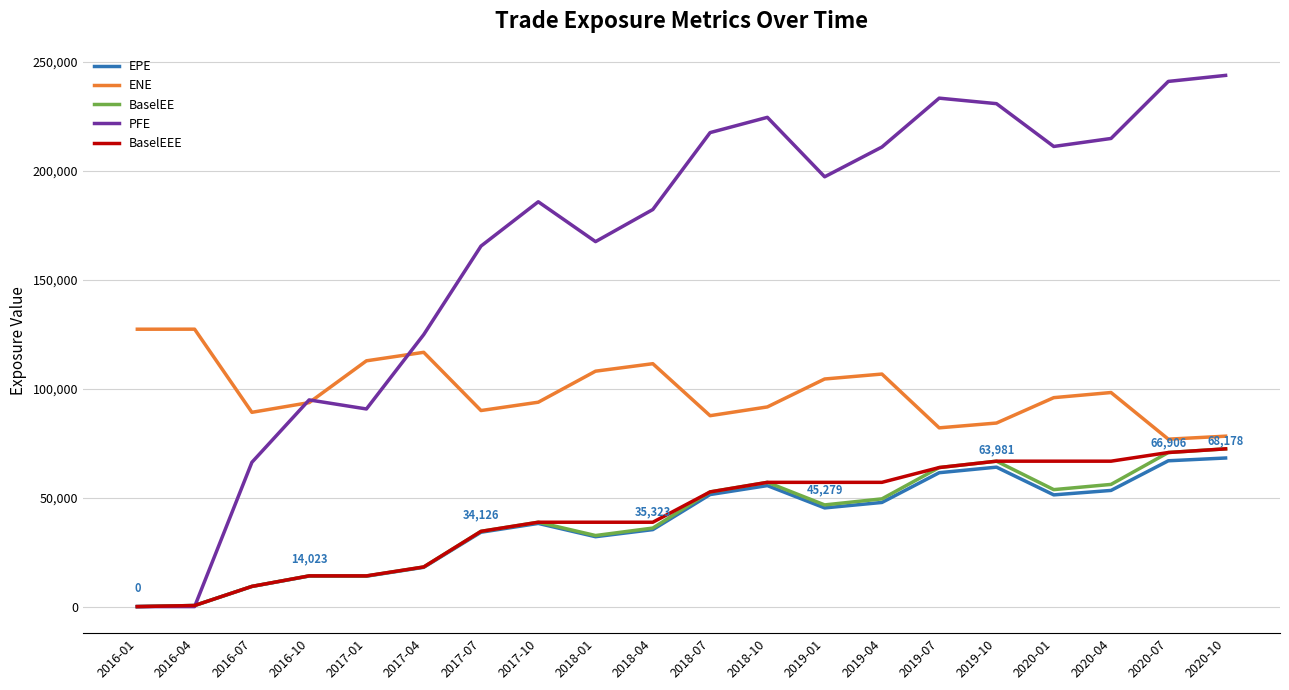

How many series are shown in this chart?

5